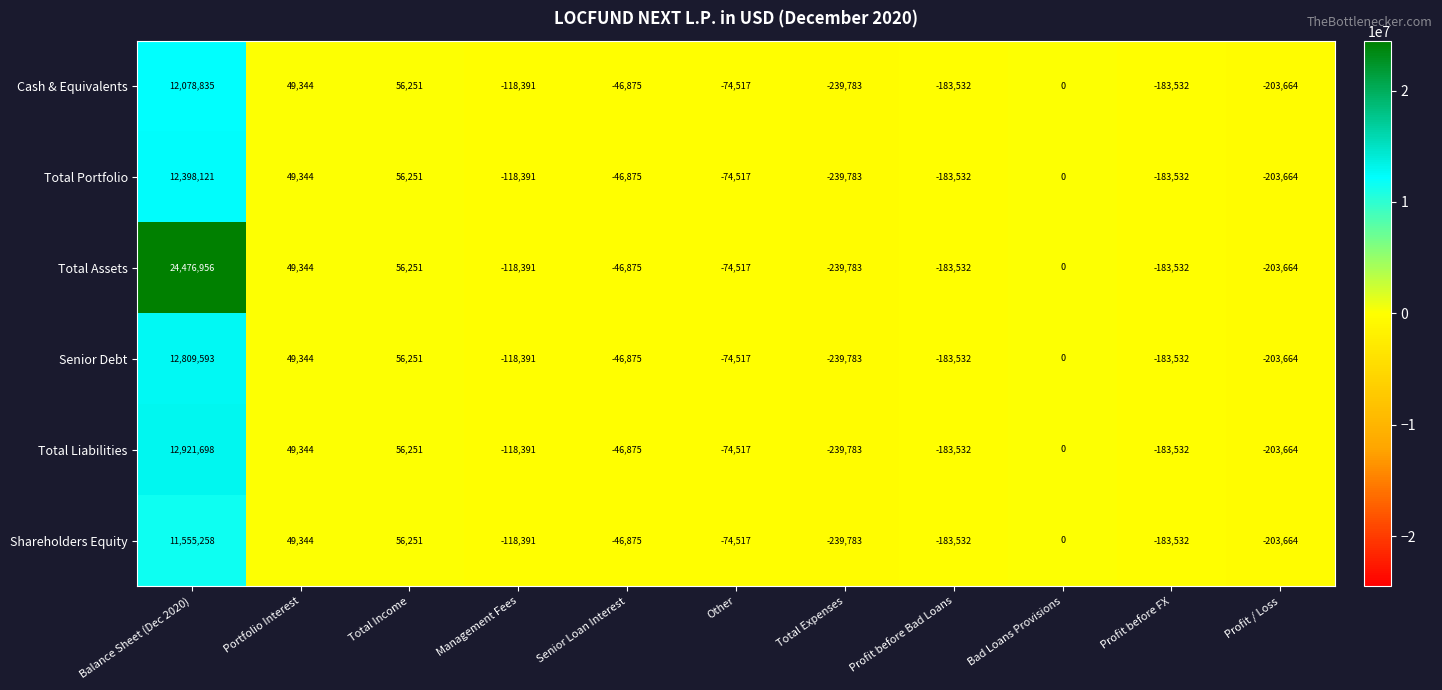

Which series has the largest range (max minus min)?

Total Assets